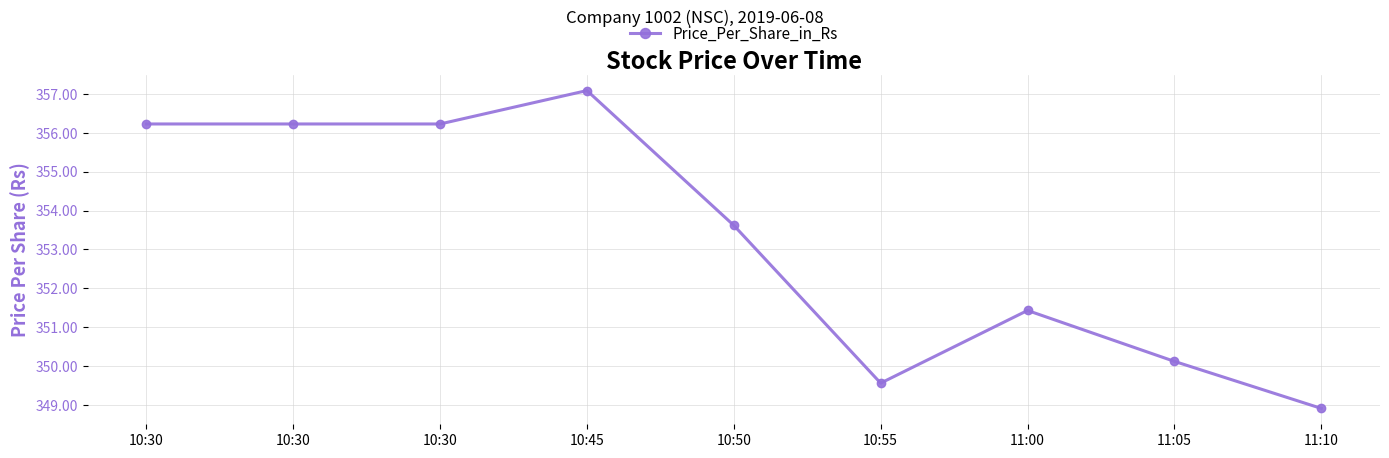

What is the greatest value displayed?

357.1